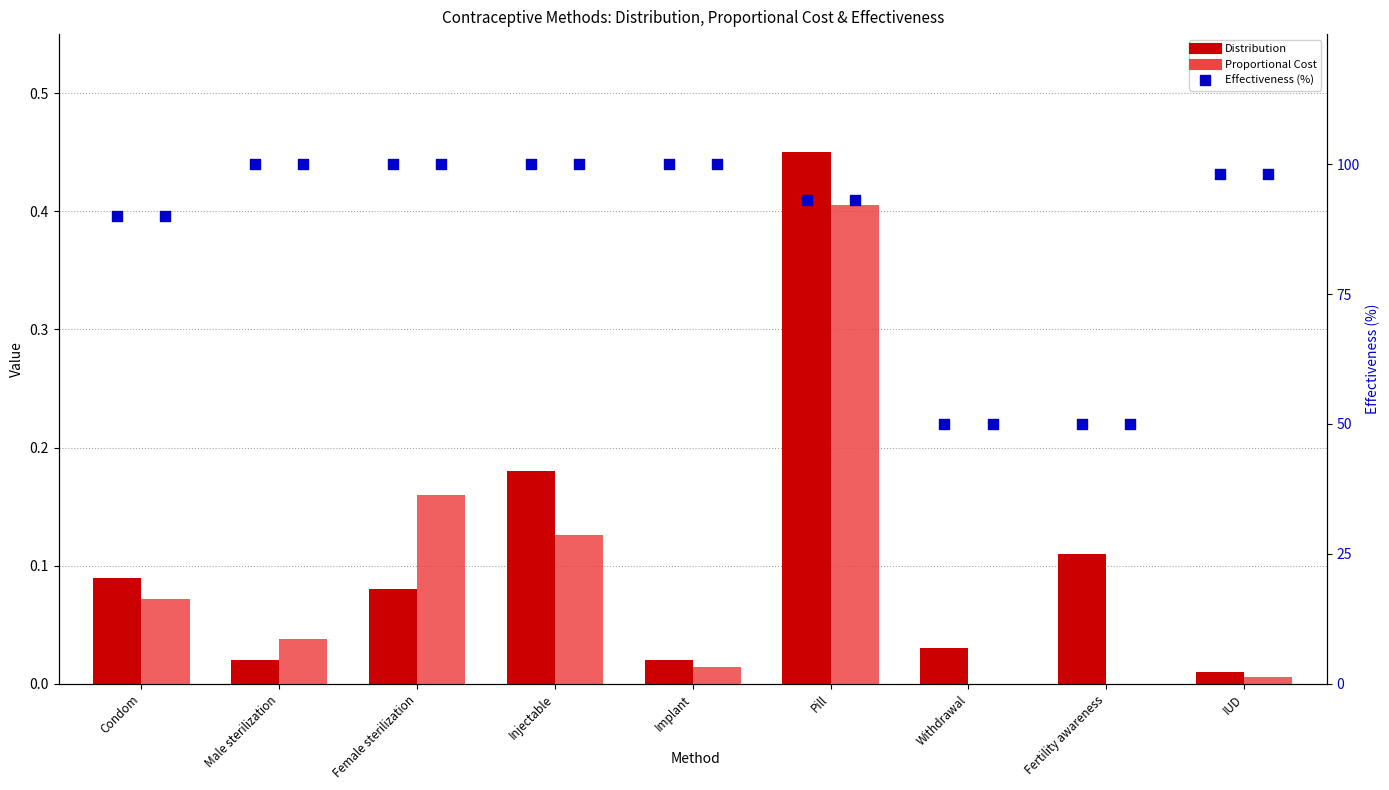

At which category is the sum across all series the highest?

Injectable